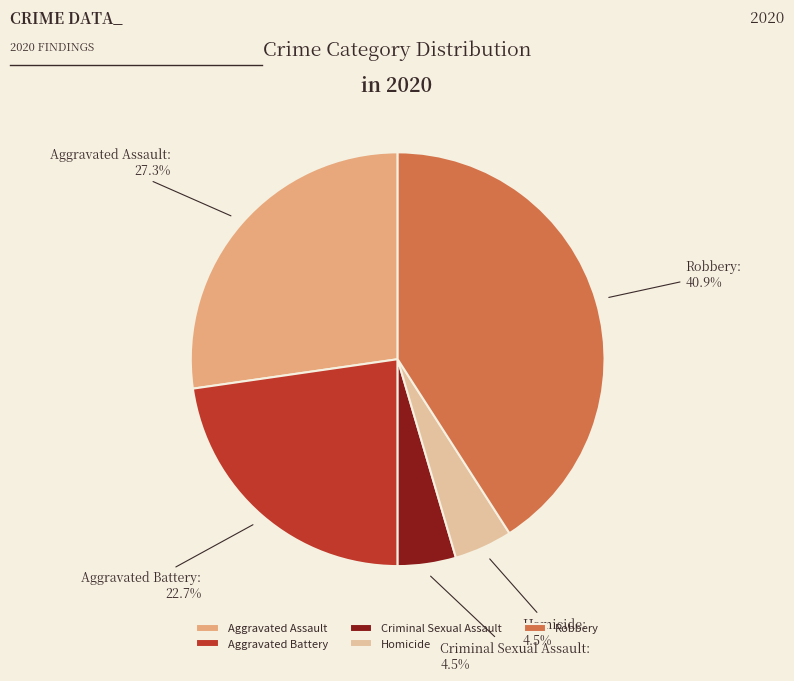

What is the largest slice in the pie chart?

Robbery